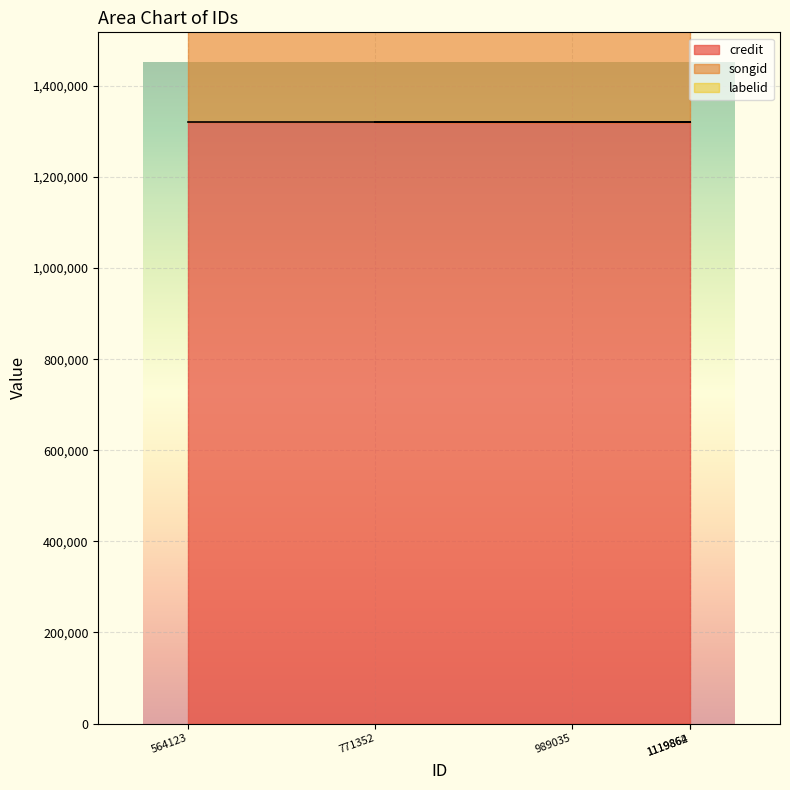

What is the minimum value shown in the chart?

3926